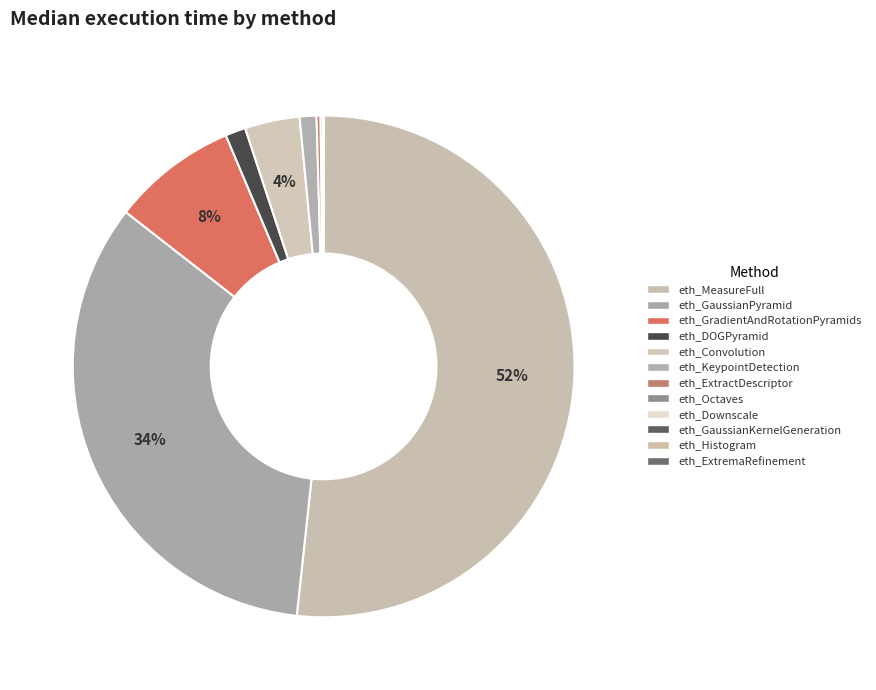

What is the change in value from eth_GradientAndRotationPyramids to eth_GaussianKernelGeneration?

-3781537150